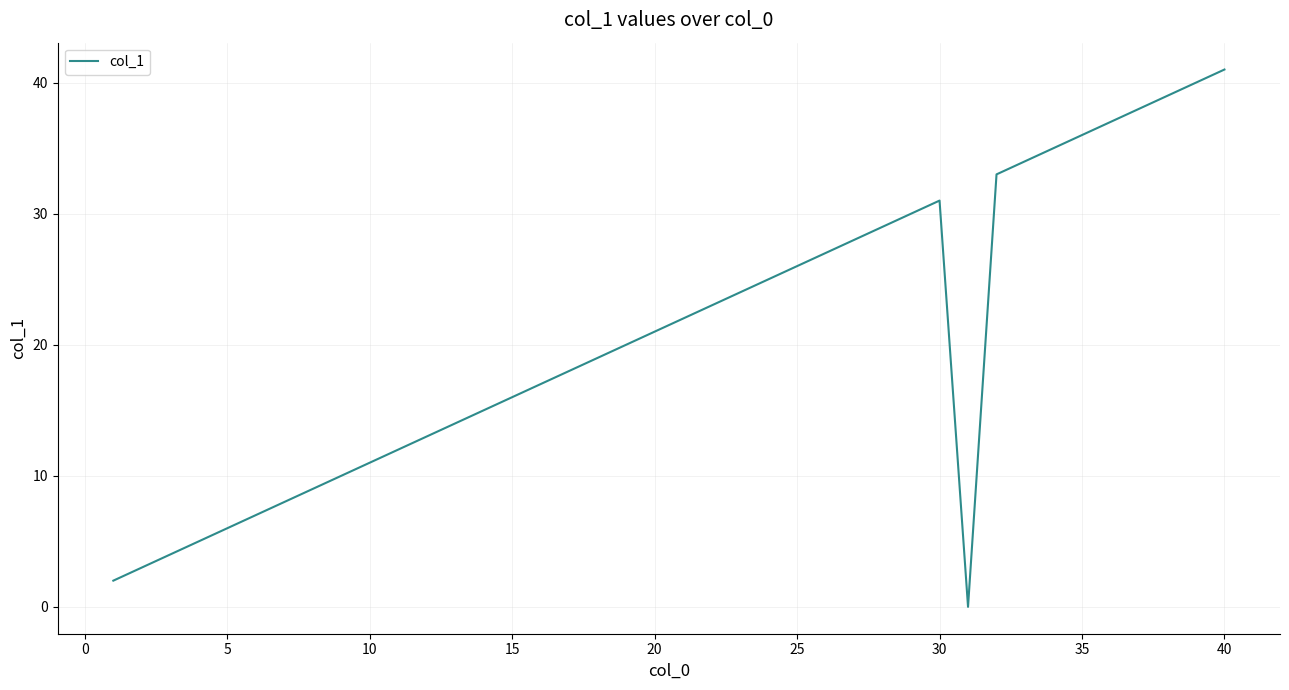

How many distinct data groups are displayed?

1